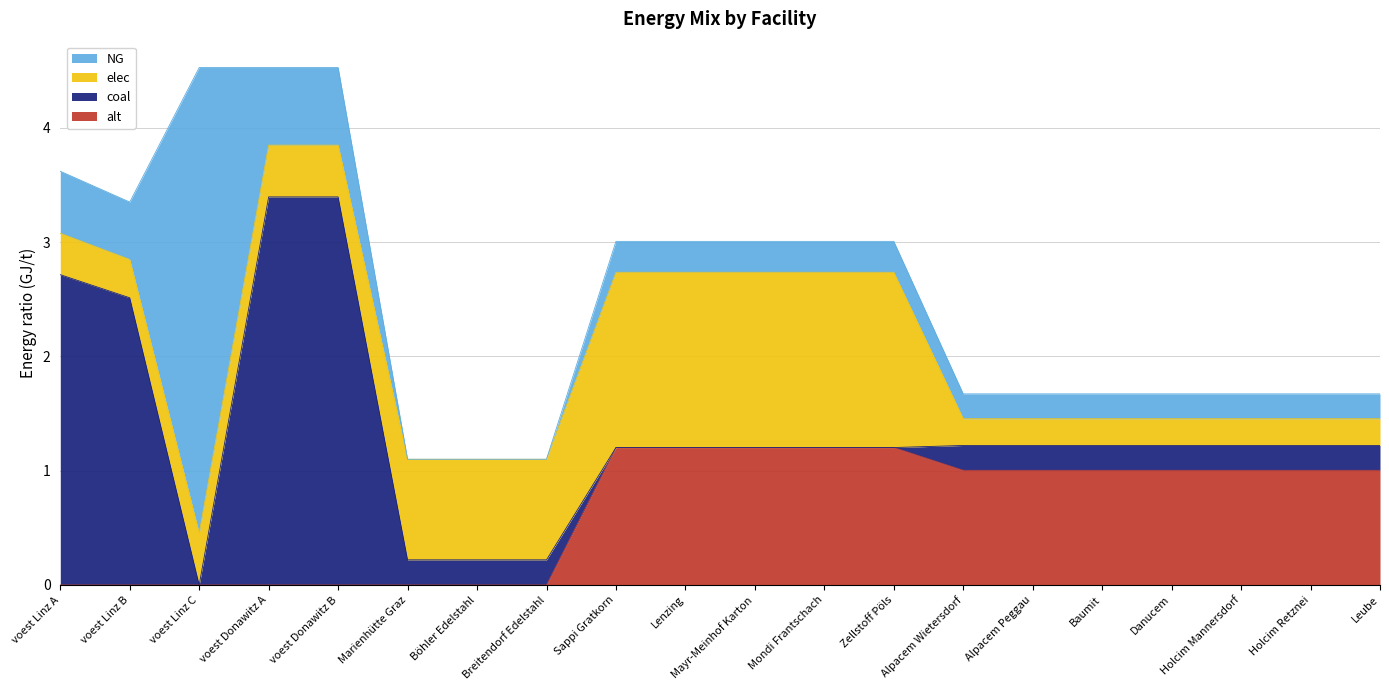

True or false: NG and alt cross at least once.

False